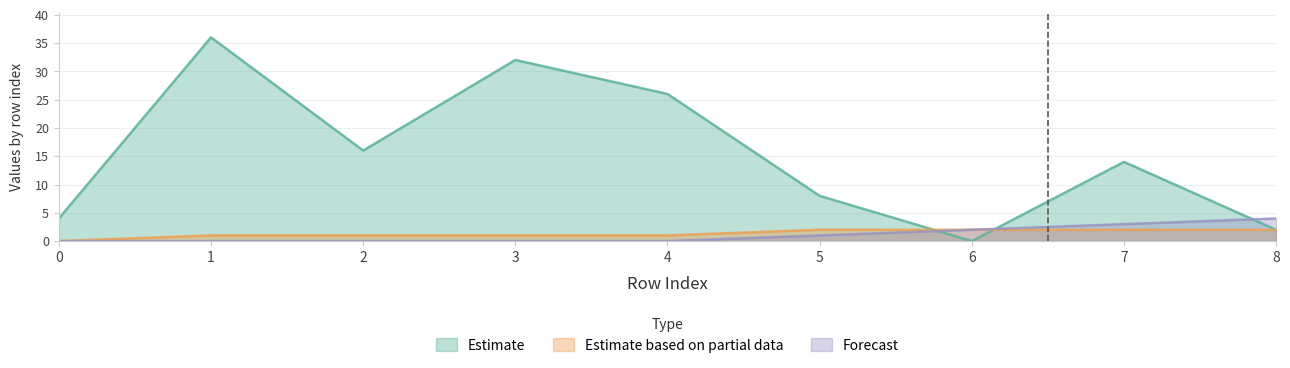

What is the difference between the neighbor_num values at 2 and 7?

1